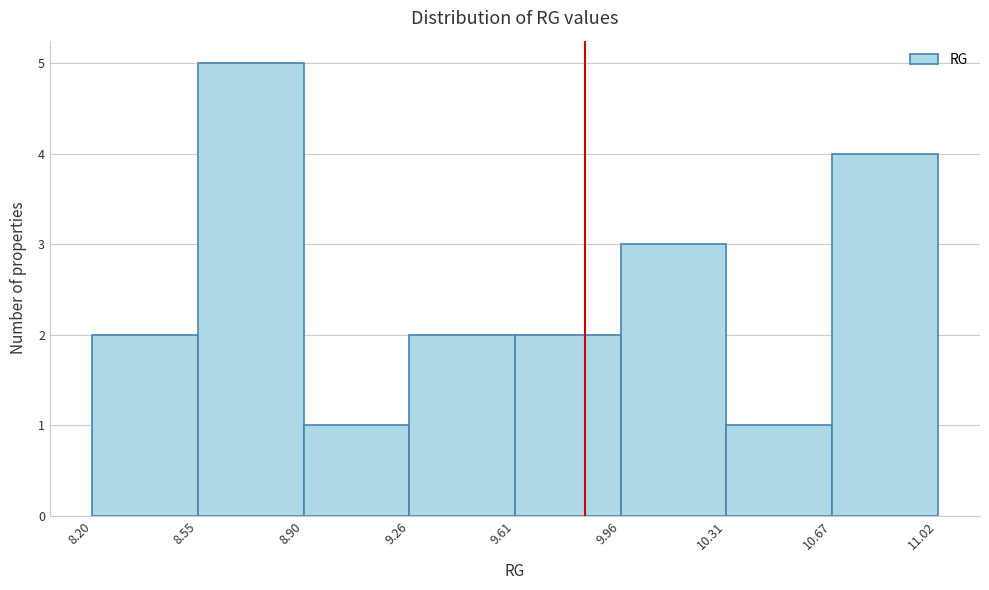

Over which range of the x-axis is the bar tallest?

8.55 to 8.90